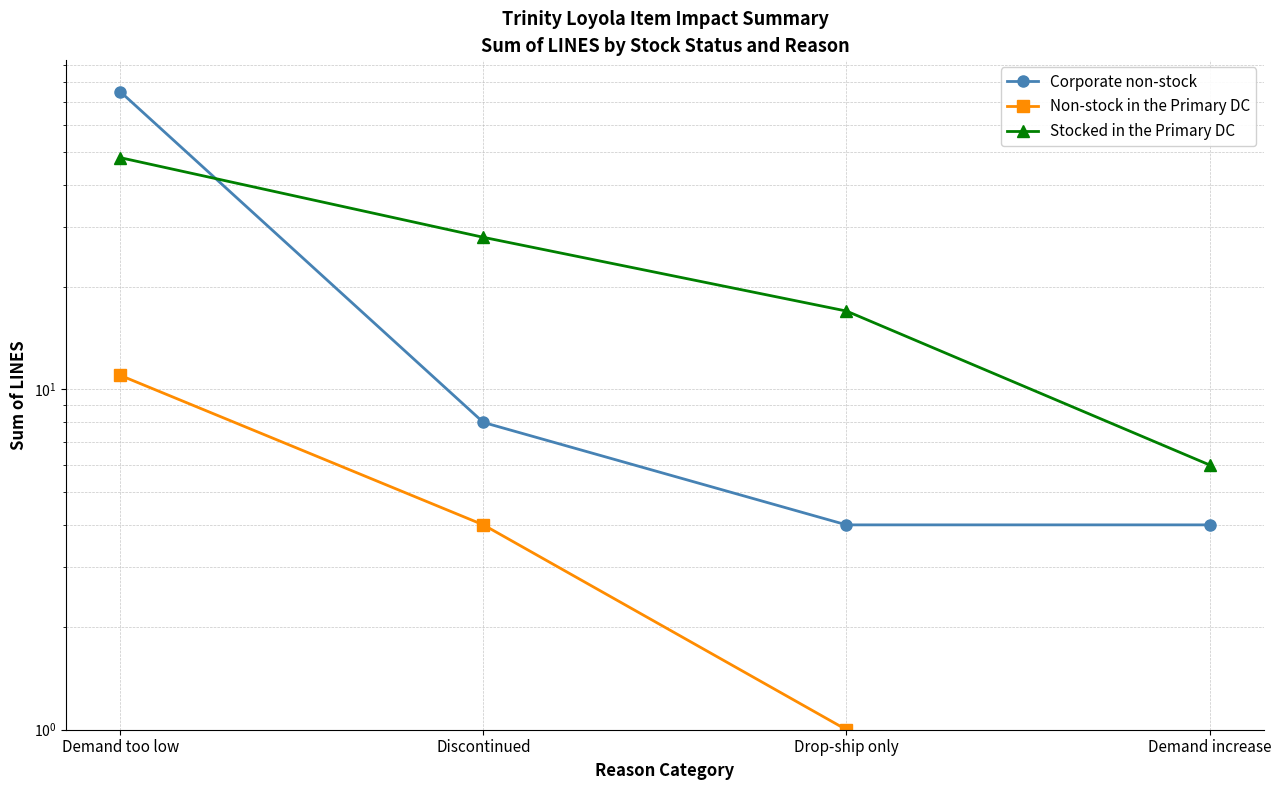

What is the label of the 2nd point from the right?

Drop-ship only